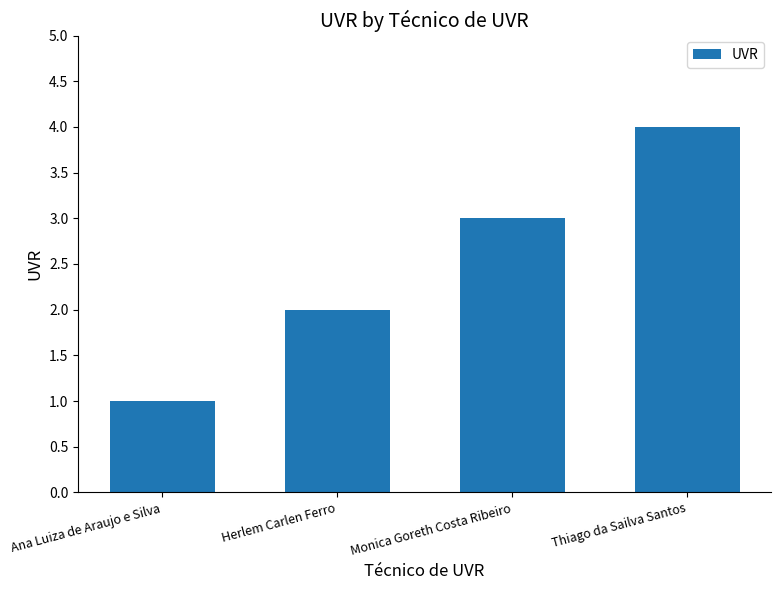

Rank the categories by value from highest to lowest.

Thiago da Sailva Santos, Monica Goreth Costa Ribeiro, Herlem Carlen Ferro, Ana Luiza de Araujo e Silva